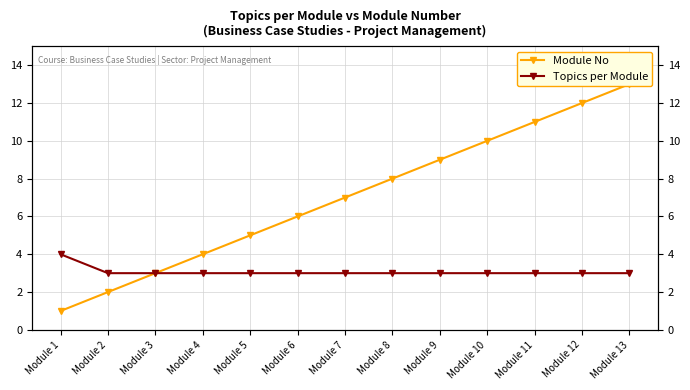

Where is Topics per Module nearest to the value 3?

Module 2